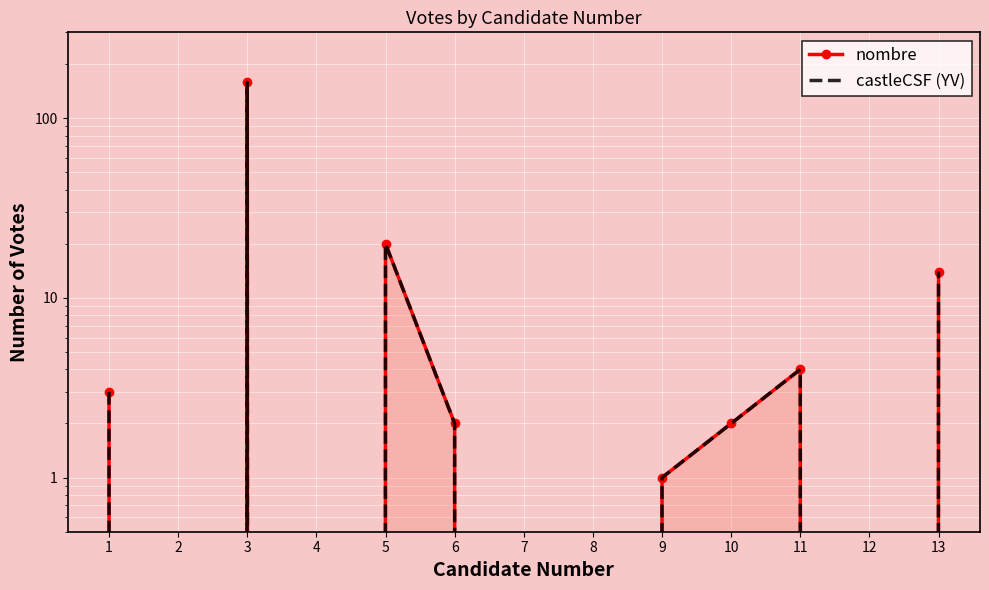

Which series has the widest spread of values?

nombre